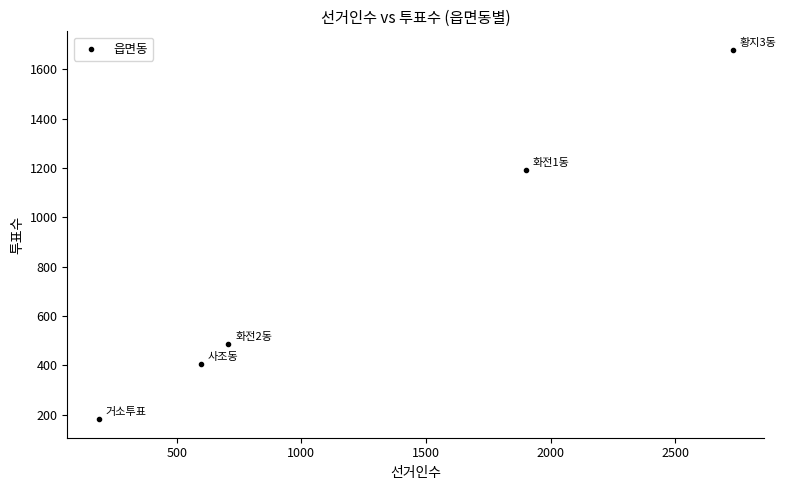

What Y value in the scatter plot is closest to 930?

1193